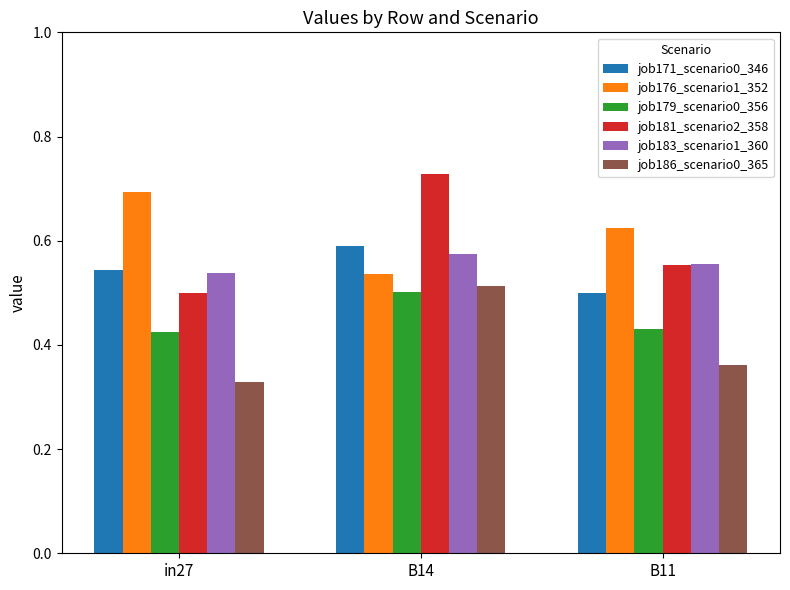

Where is job181_scenario2_358 nearest to the value 0?

in27